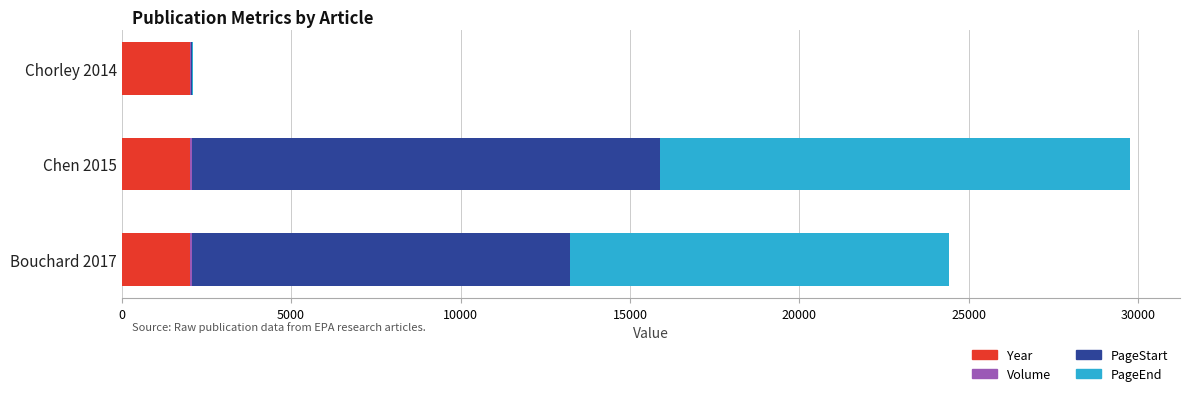

At which category is the sum across all series the highest?

Chen 2015